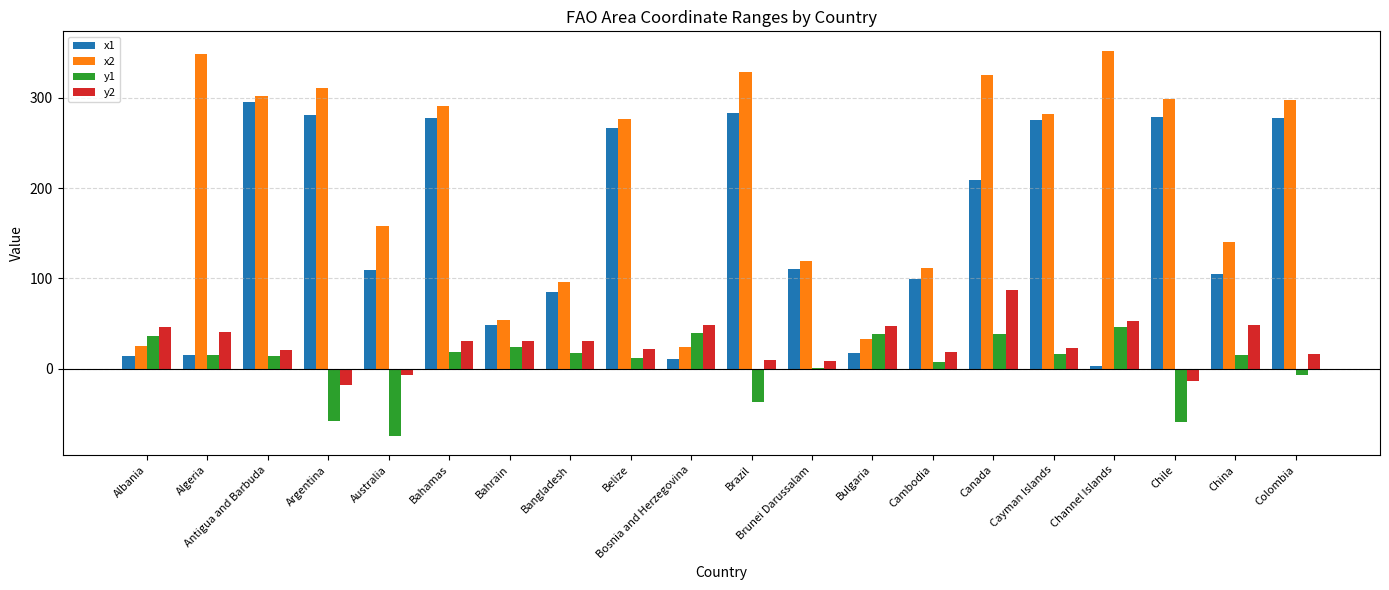

The x2 series shows 187.2 at Canada. True or false?

False